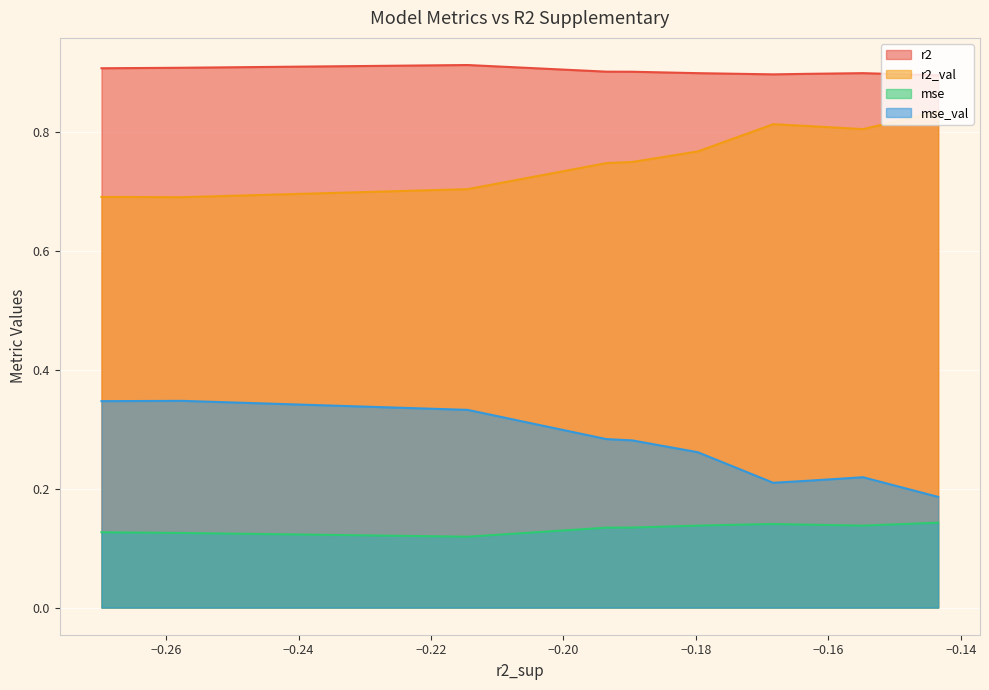

True or false: mse and r2_val intersect in this chart.

False